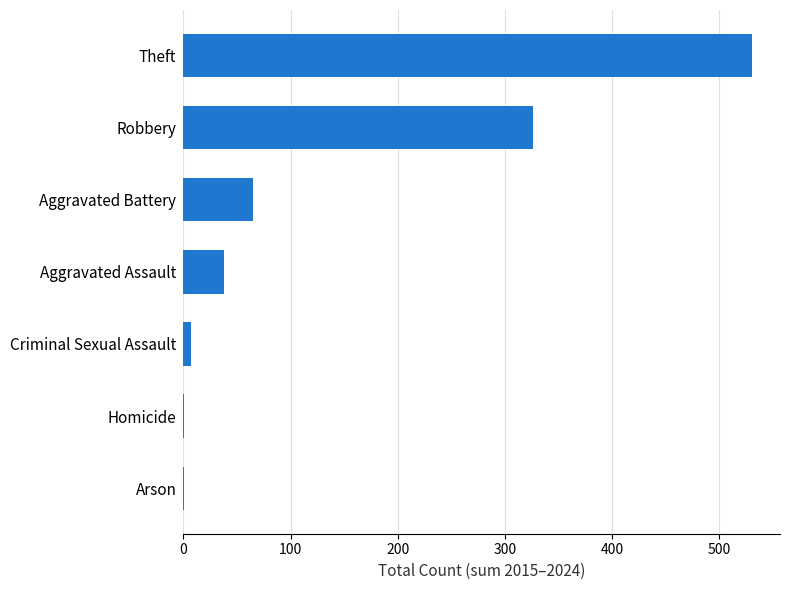

Count the number of categories in the chart.

7